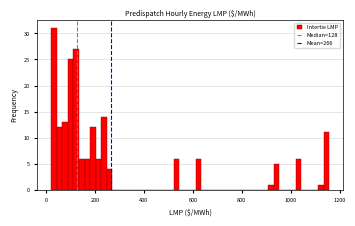

Read against the x-axis, roughly where is the centre of the tallest bar?

40